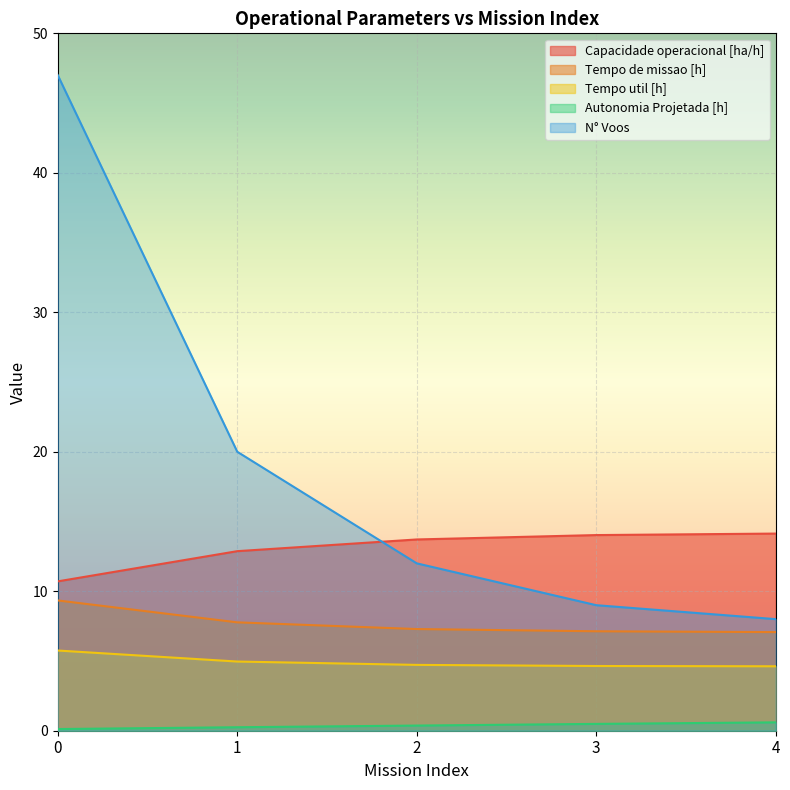

Is it true that N° Voos equals 20.0 at 1?

True